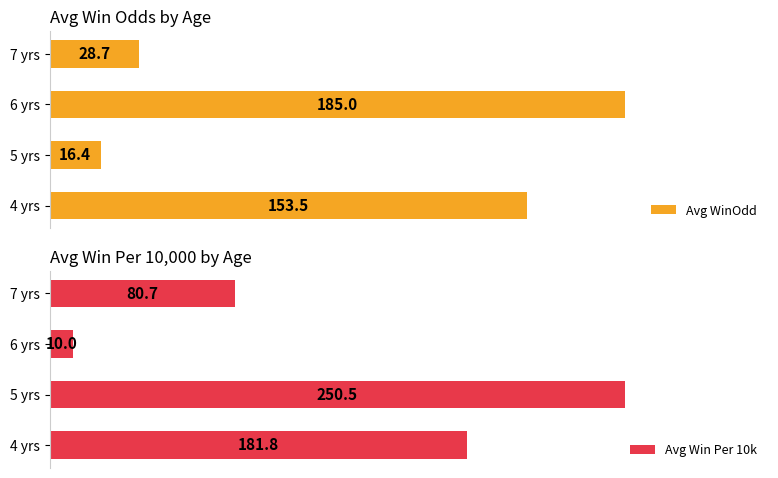

Which category has the highest value in the Avg Win Per 10k series?

5 yrs